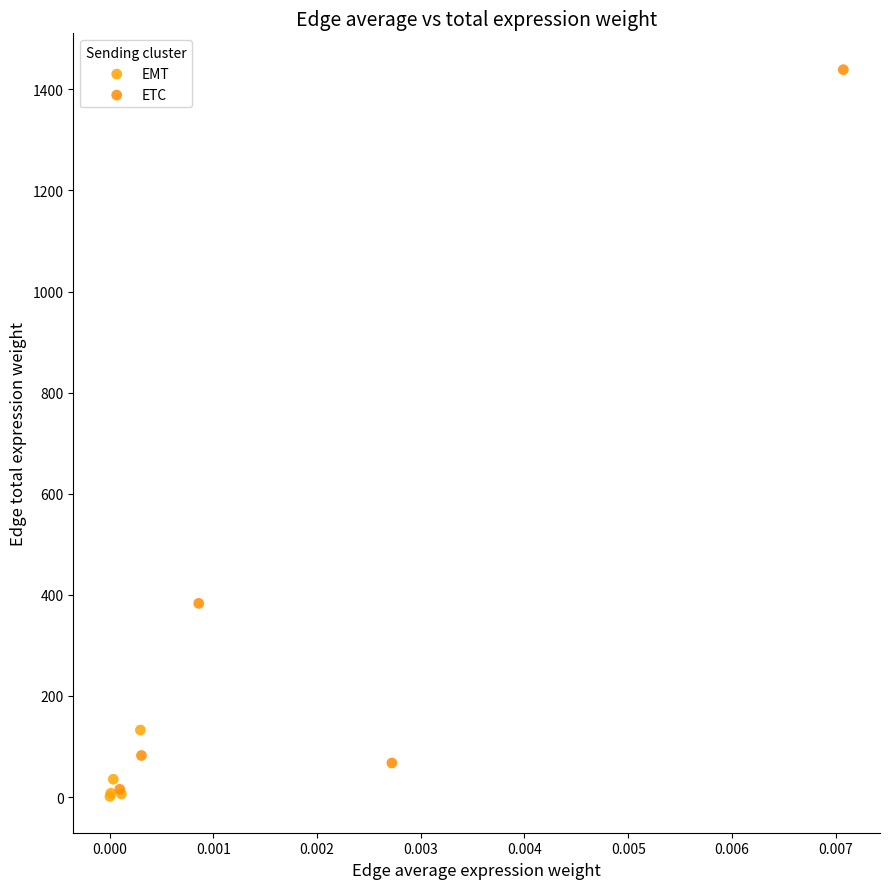

Which series contains the highest Y value?

ETC